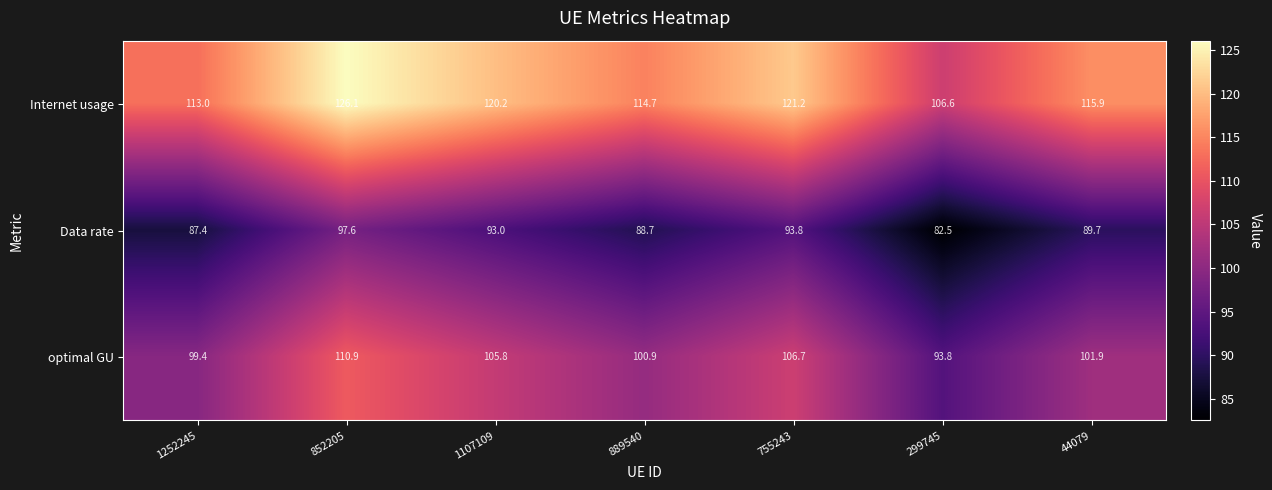

Rank the series by their maximum value, from lowest to highest.

Data rate, optimal GU, Internet usage